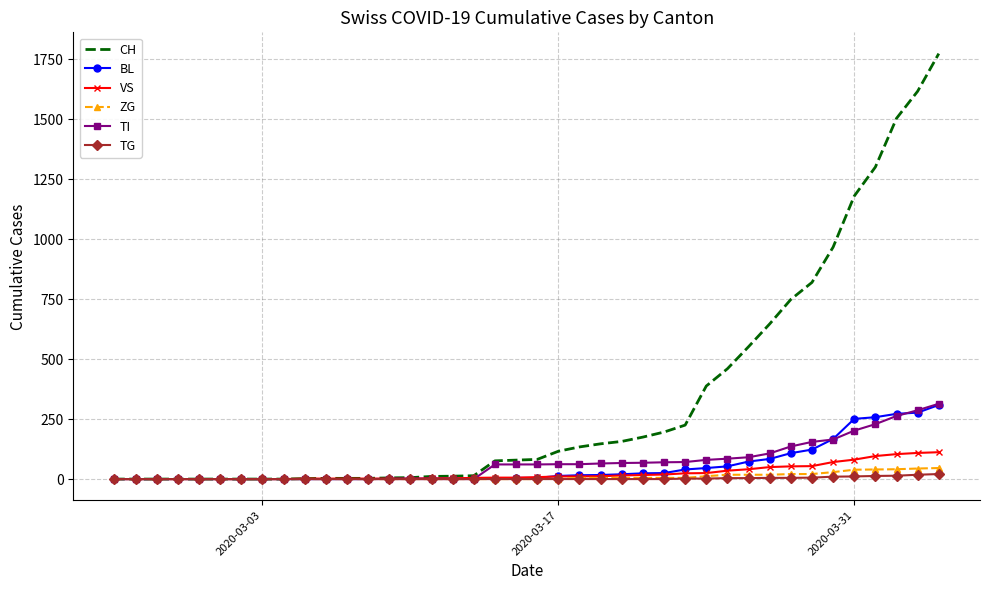

Which series has the largest range (max minus min)?

CH